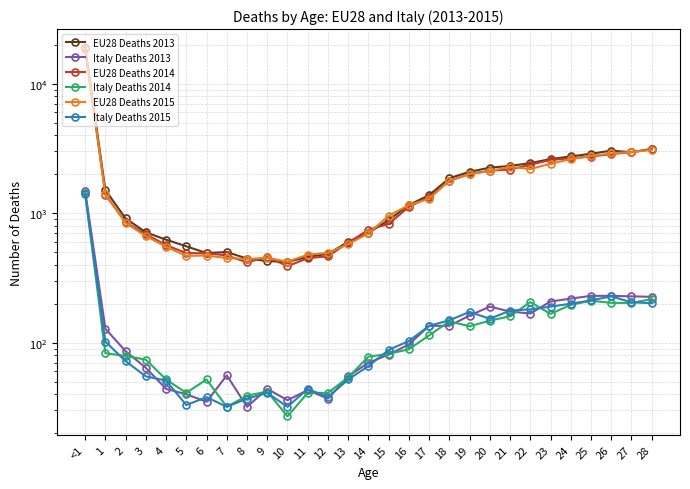

In EU28 Deaths 2015, how many points are higher than both neighbors (excluding endpoints)?

3